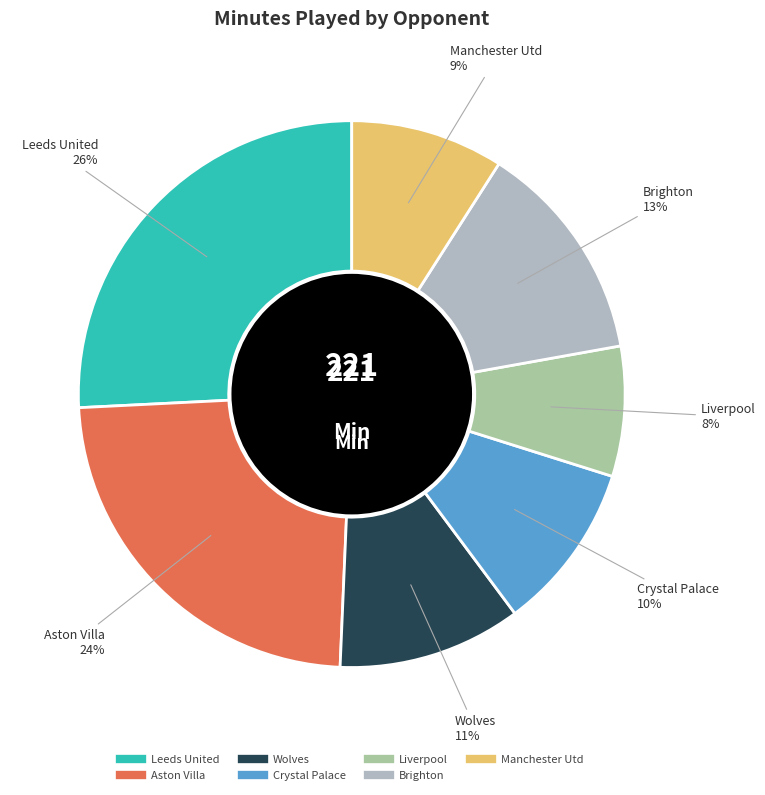

To the nearest percent, what percentage of the pie is Liverpool?

8%